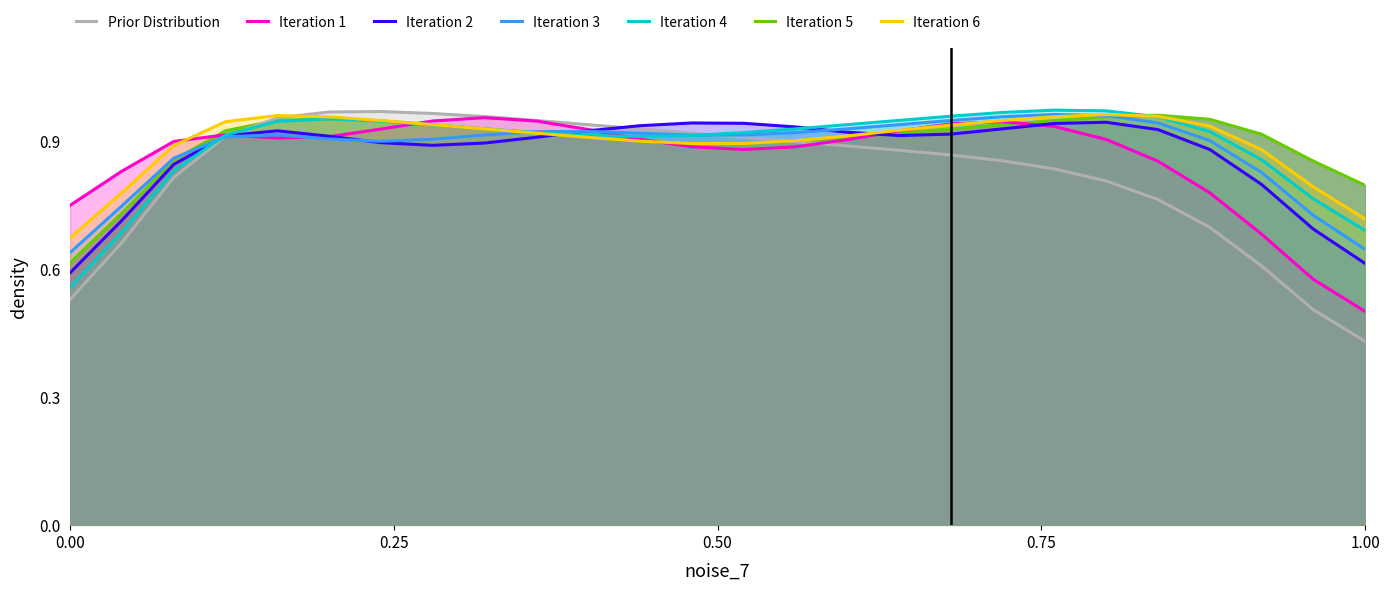

How many interior local valleys does the Iteration 4 series have?

1